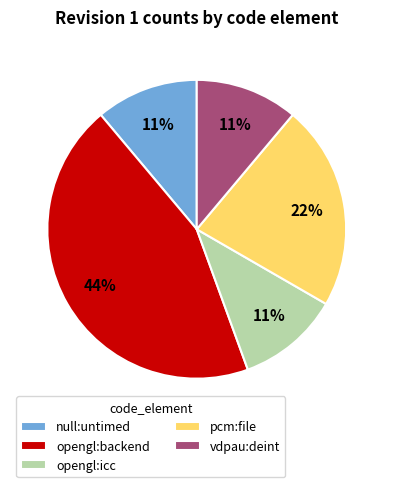

Which category has the biggest portion of the pie?

opengl:backend